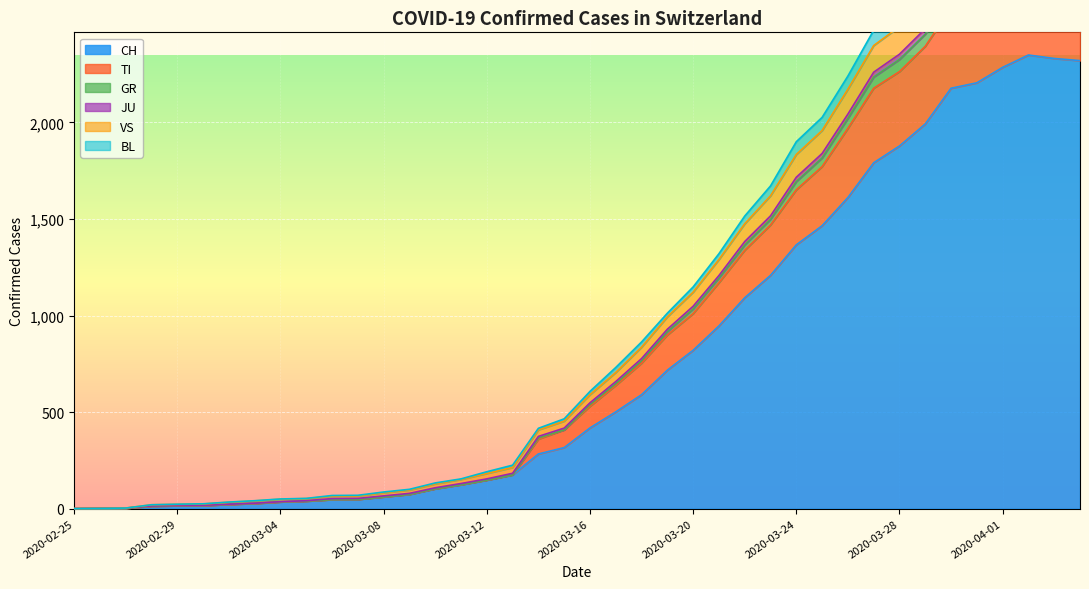

What is the label of the 25th point from the right?

2020-03-11